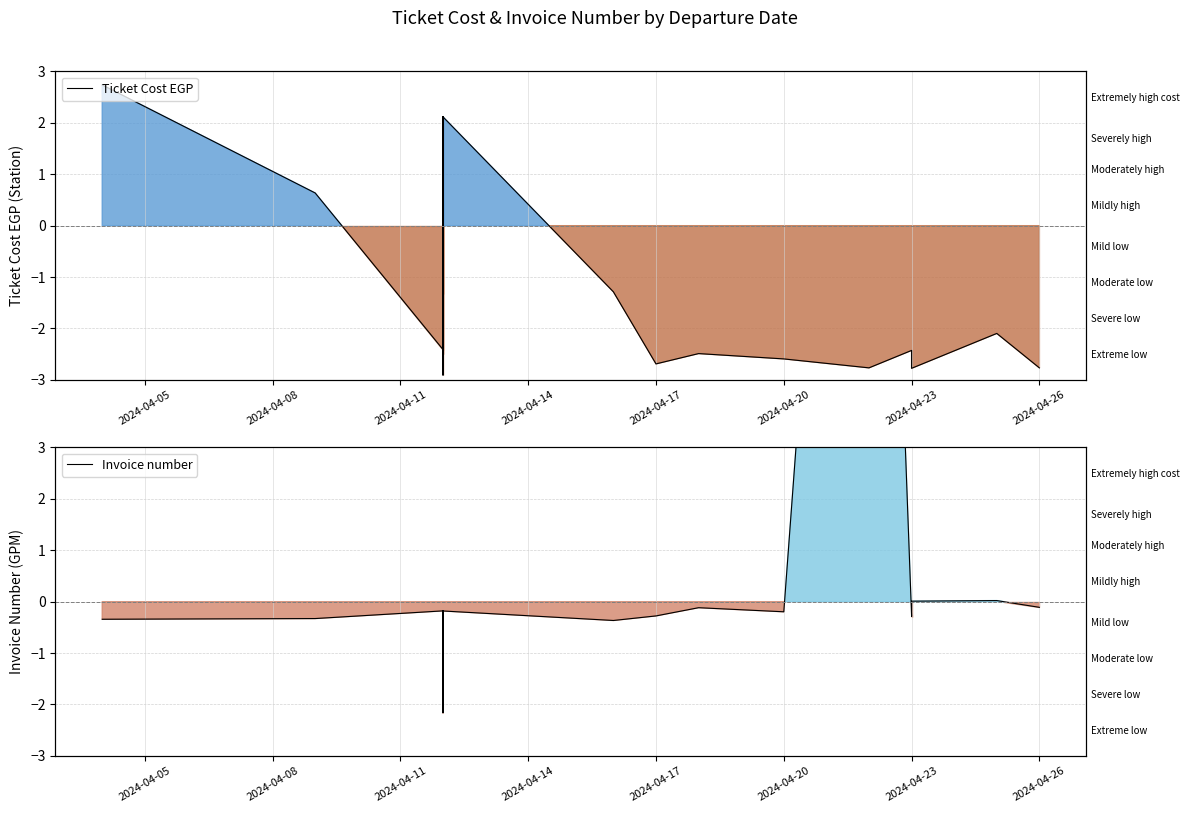

How many intersections are there between Ticket Cost EGP and Invoice number?

11